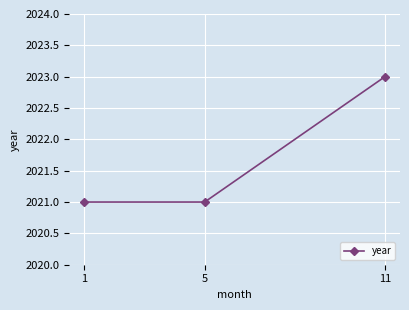

What is the smallest value displayed?

2021